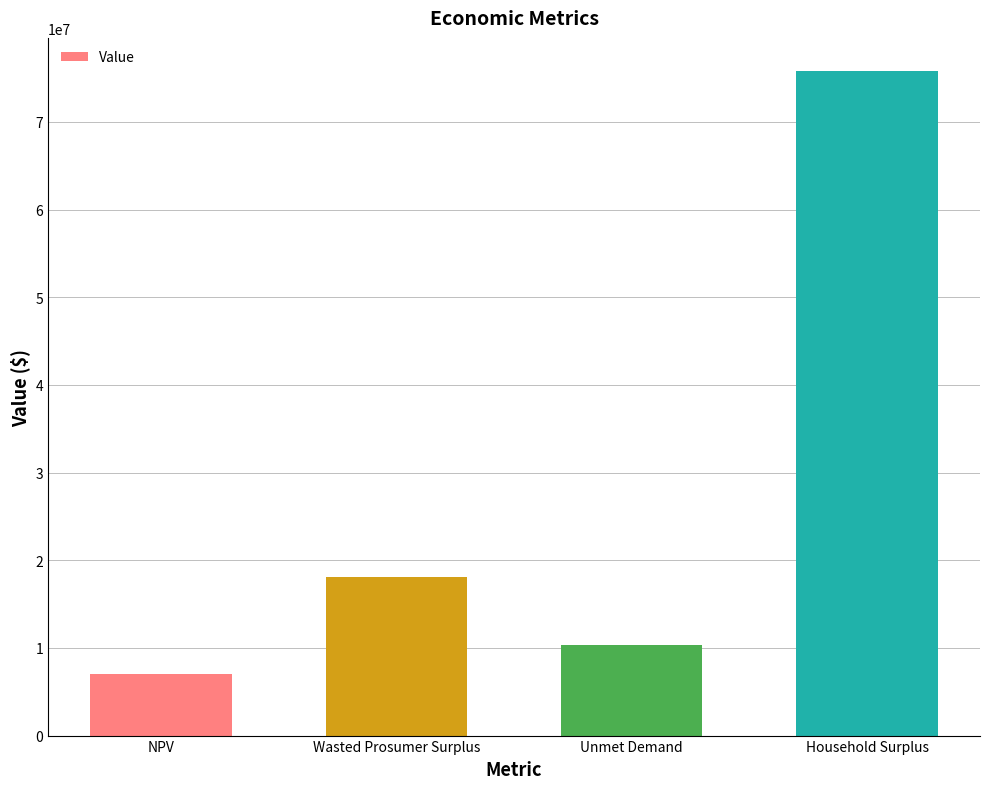

What is the label of the 2nd bar from the right?

Unmet Demand